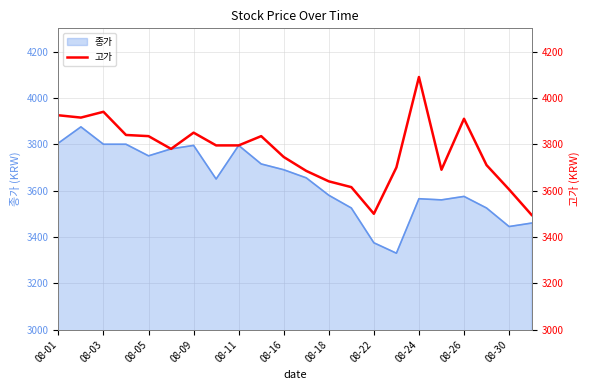

Is it true that 종가 equals 3575 at 08-26?

True